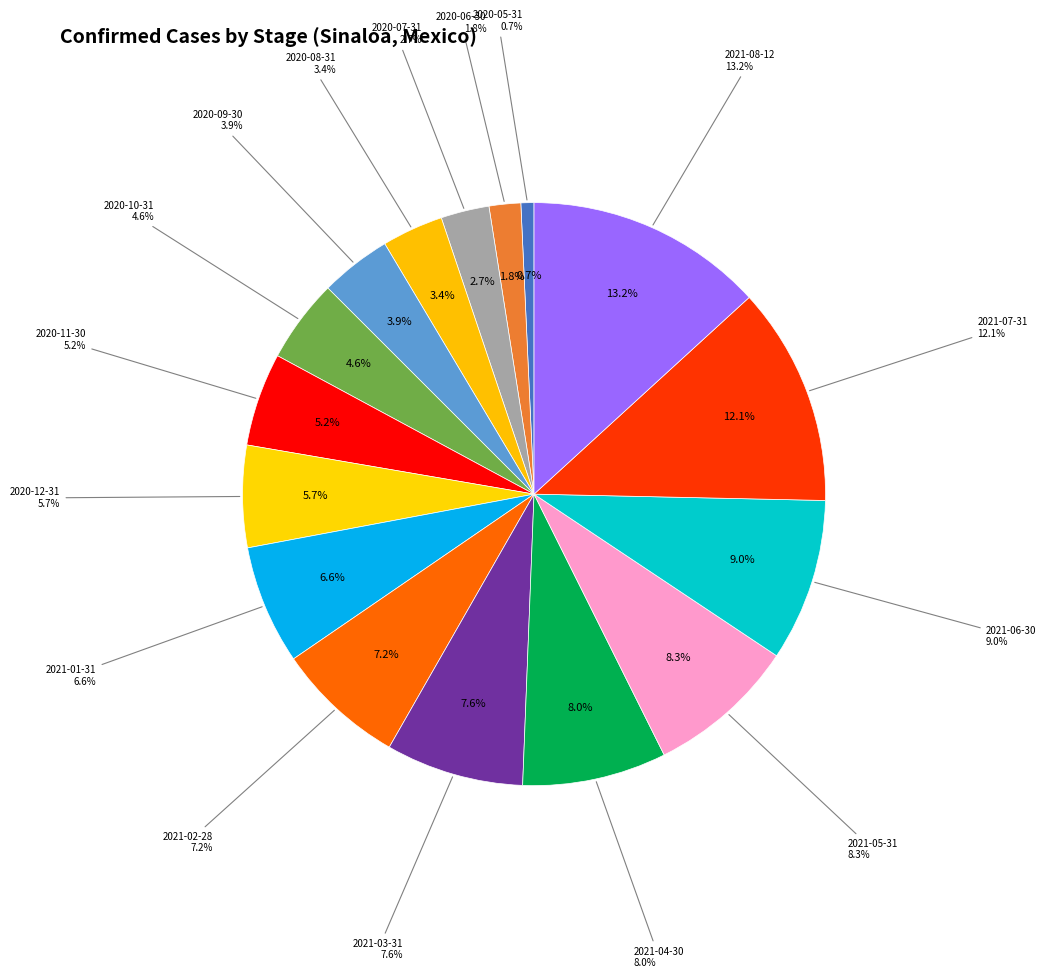

Rank the categories by value from highest to lowest.

2021-08-12, 2021-07-31, 2021-06-30, 2021-05-31, 2021-04-30, 2021-03-31, 2021-02-28, 2021-01-31, 2020-12-31, 2020-11-30, 2020-10-31, 2020-09-30, 2020-08-31, 2020-07-31, 2020-06-30, 2020-05-31